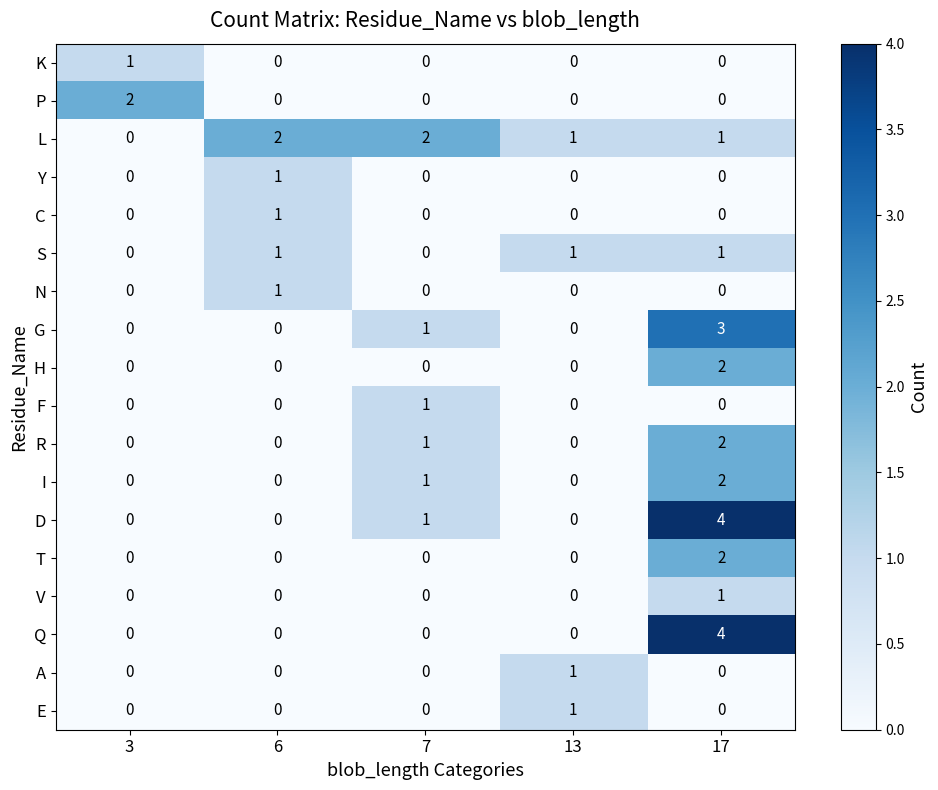

How many data points does each series have?

5